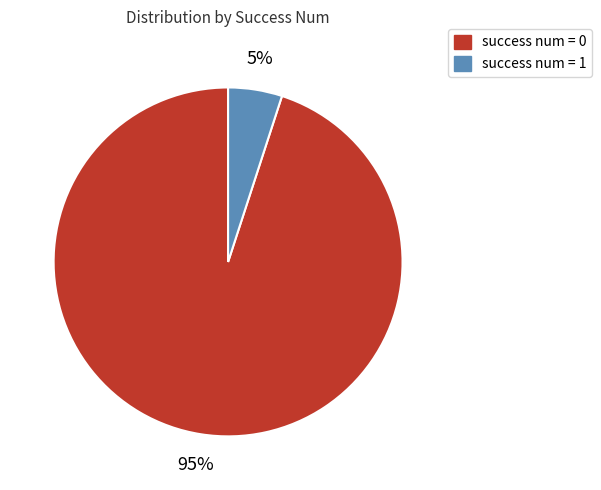

Rank the categories by value from lowest to highest.

success num = 1, success num = 0